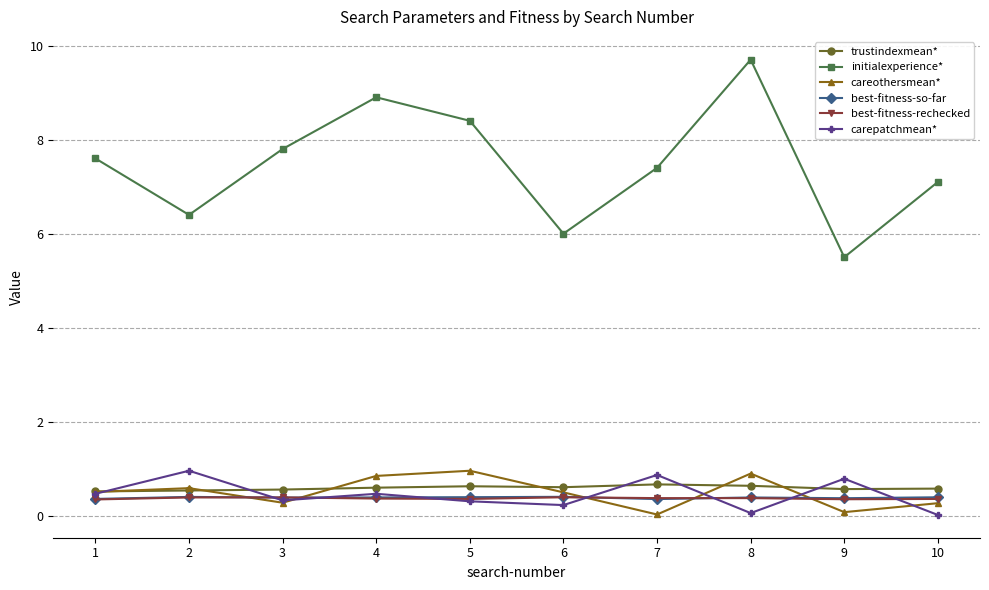

The carepatchmean* series shows 1.2 at 9. True or false?

False